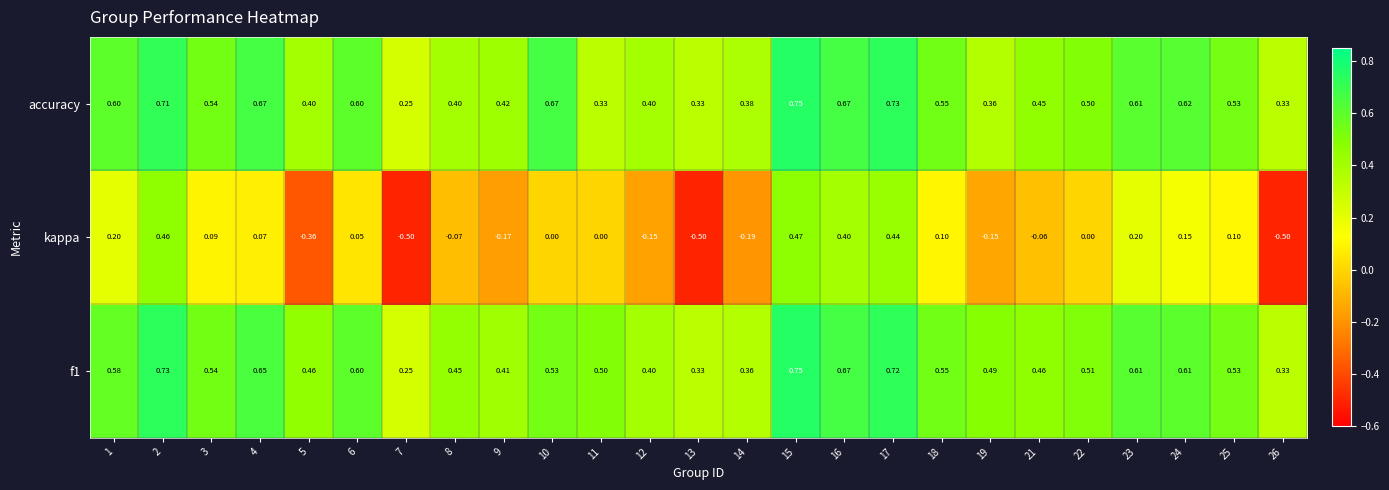

Which series has the largest range (max minus min)?

kappa